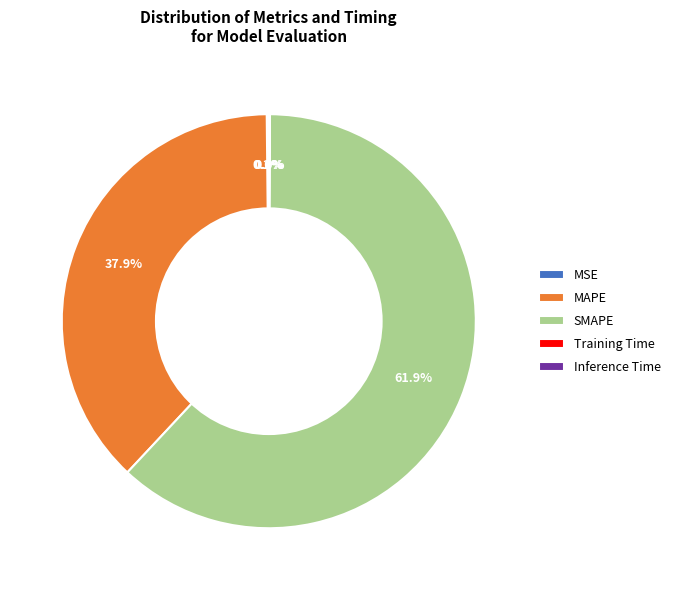

Is the sum of MAPE and SMAPE greater than half?

Yes